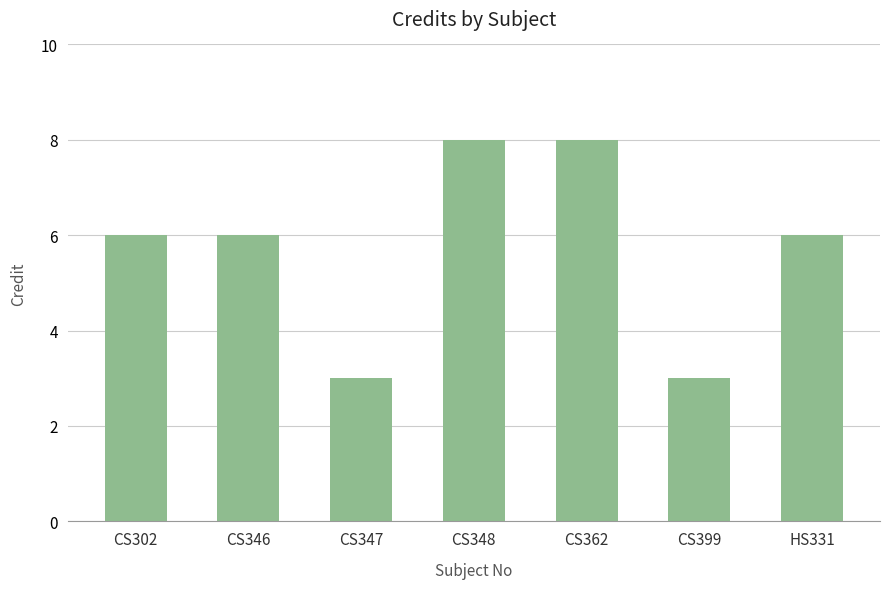

What is the value of the 4th bar from the left?

8